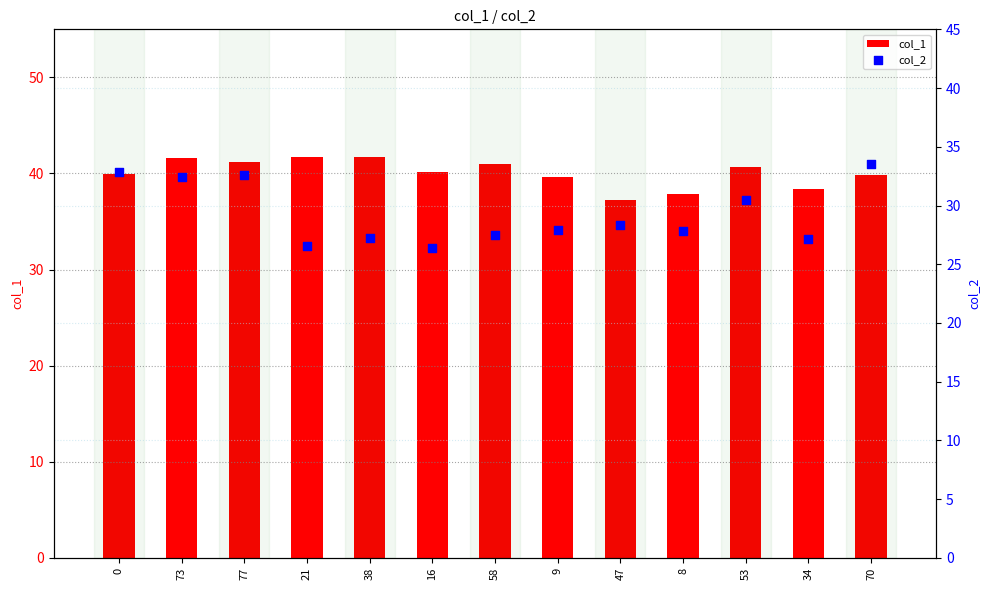

At how many categories does at least one series exceed 34?

13